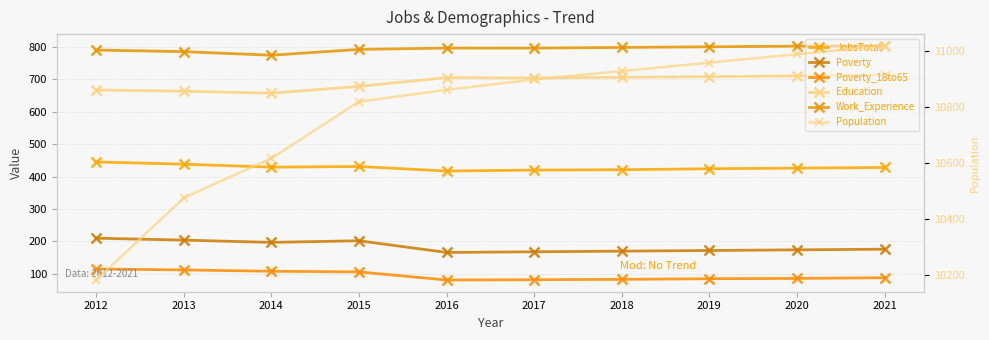

True or false: Poverty_18to65 and JobsTotal intersect in this chart.

False